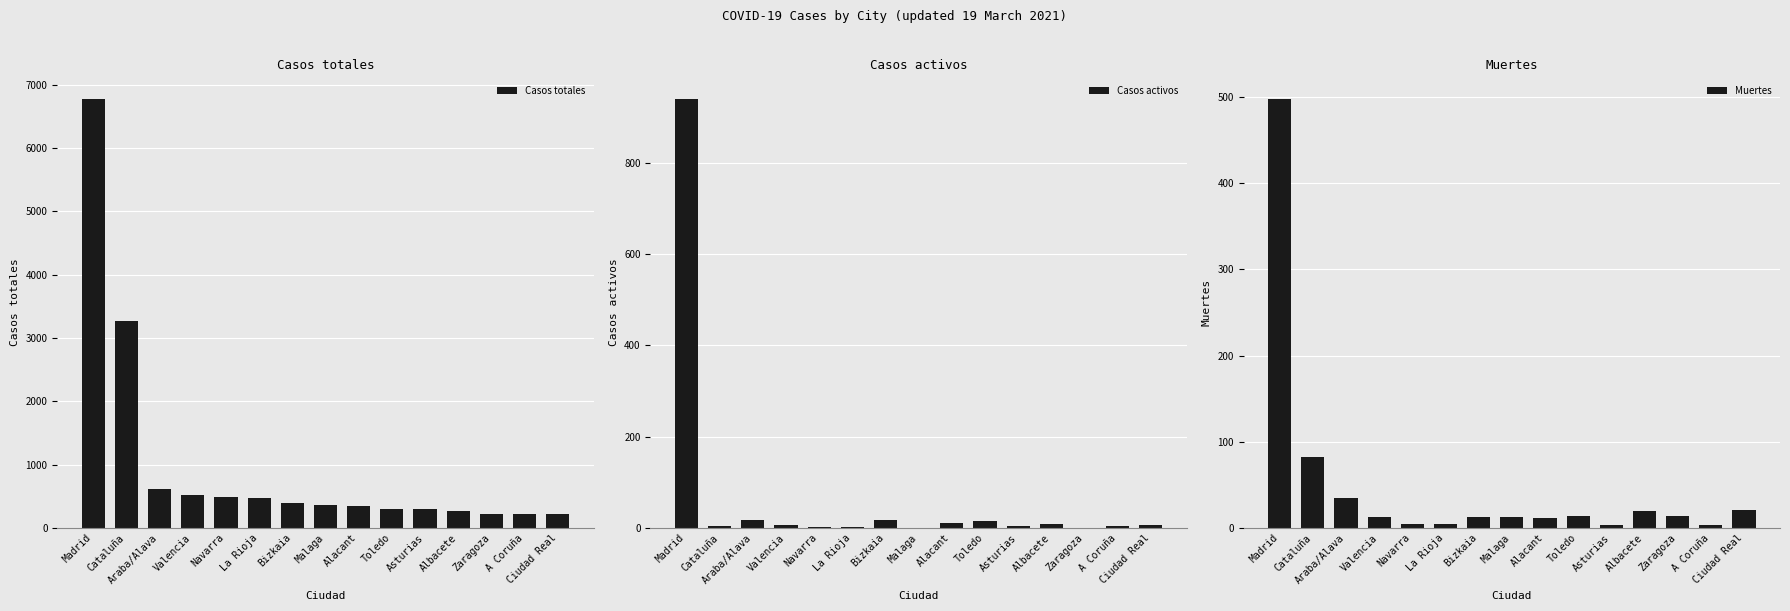

What is the total value across all series at Ciudad Real?

243